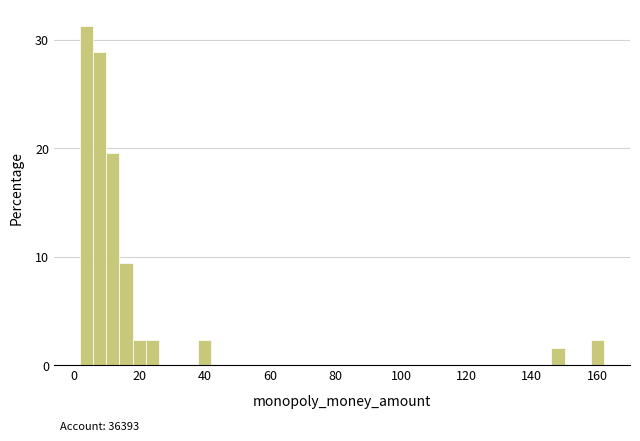

Read against the x-axis, roughly where is the centre of the tallest bar?

4